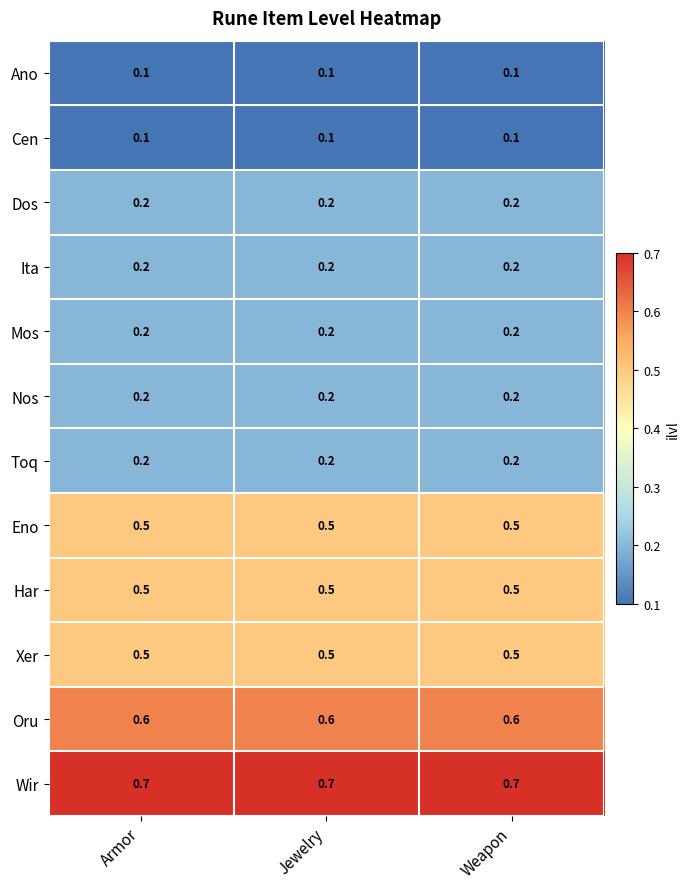

What is the spread (max minus min) of values at Armor?

0.6